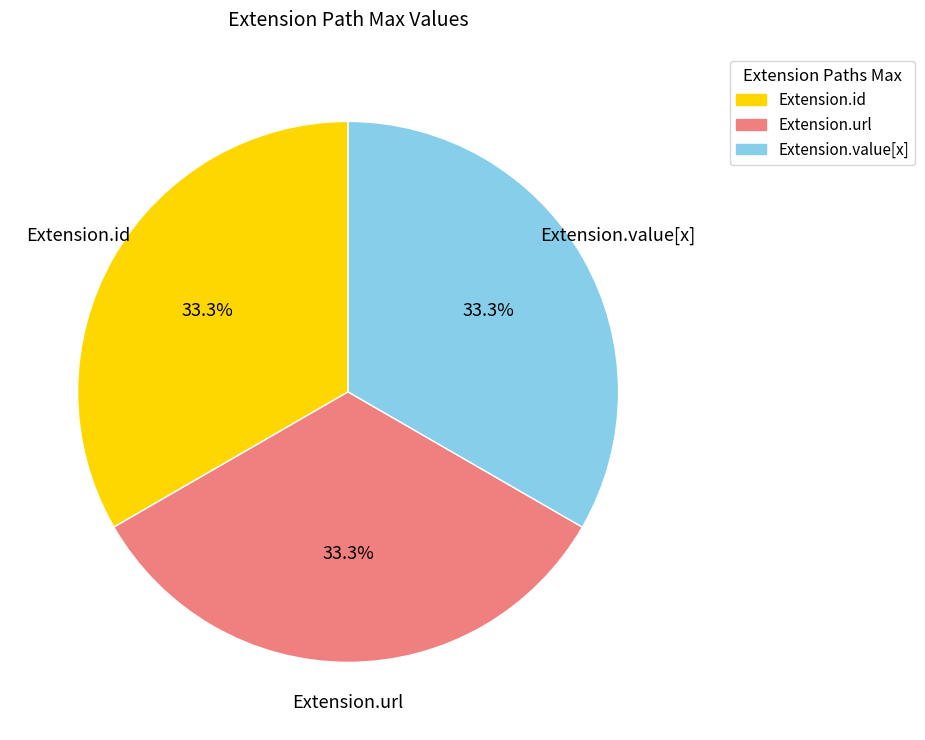

Does any single category account for the majority?

No